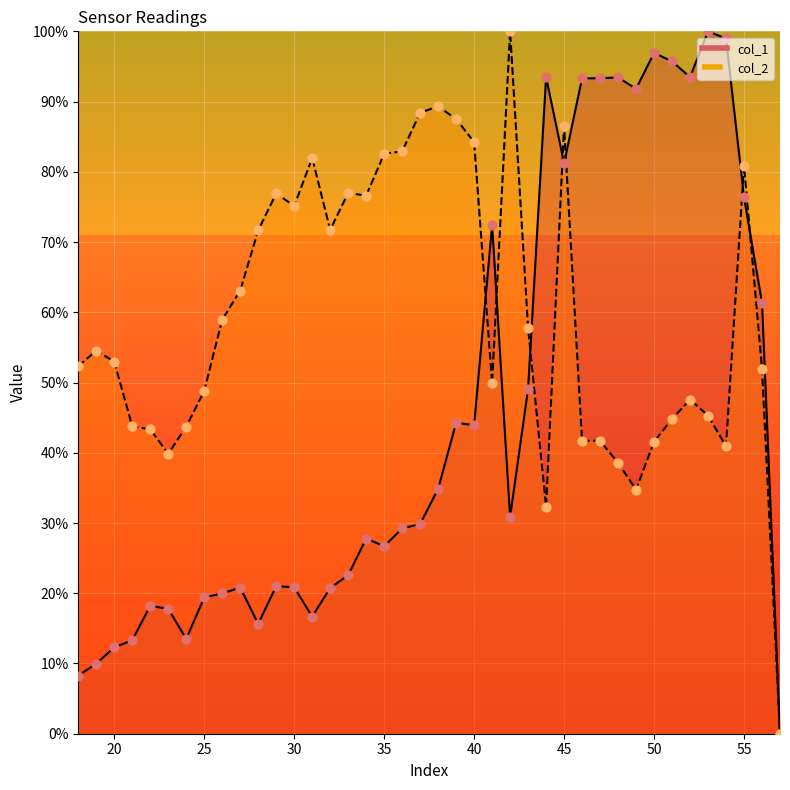

At which category is the sum across all series the highest?

45